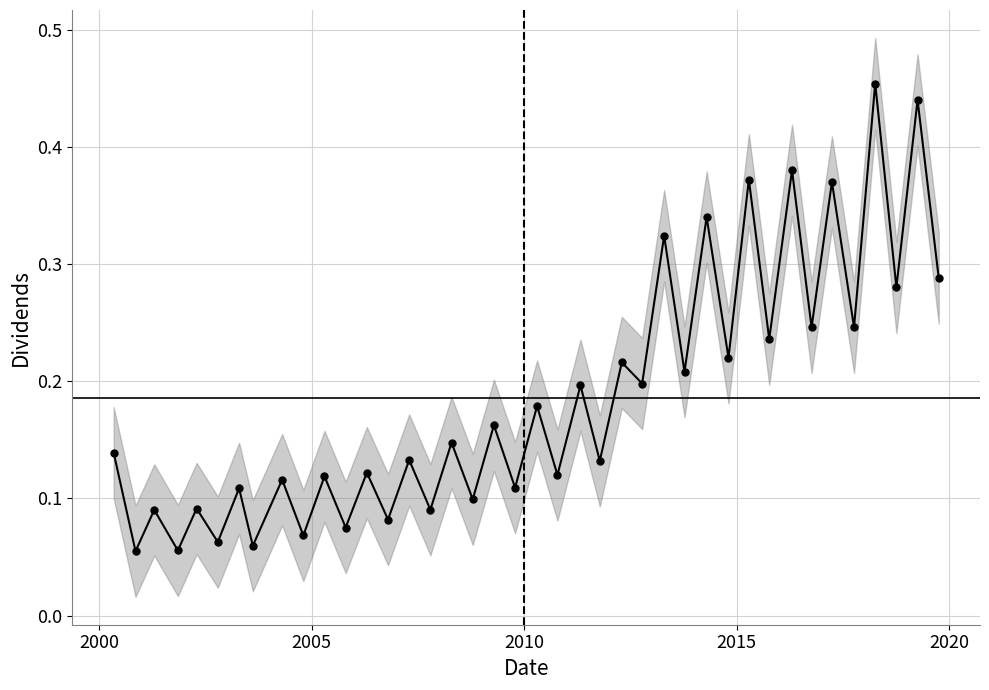

Does the chart display data point markers on the line(s)?

Yes